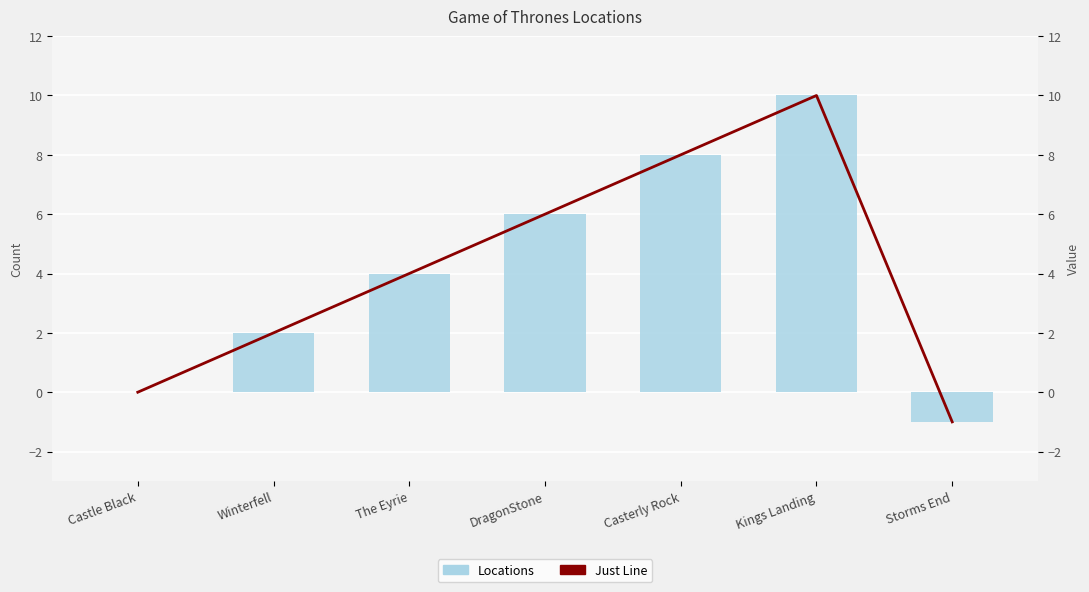

How many distinct data groups are displayed?

2